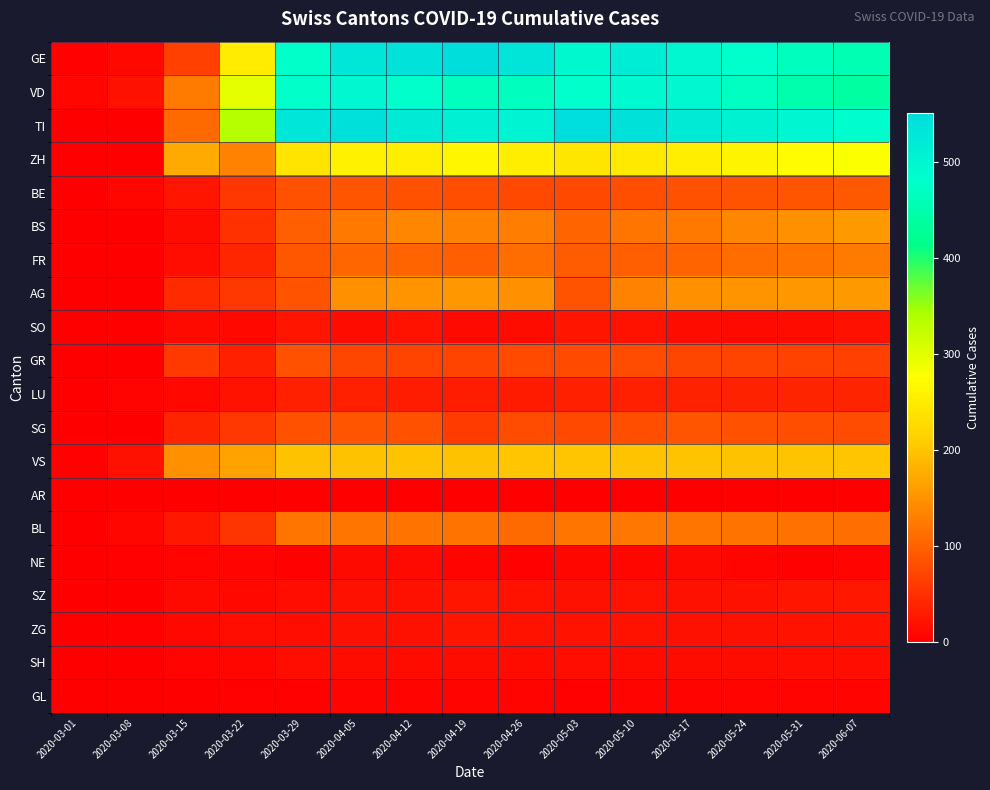

At which category does the chart reach its peak across all series?

2020-05-03